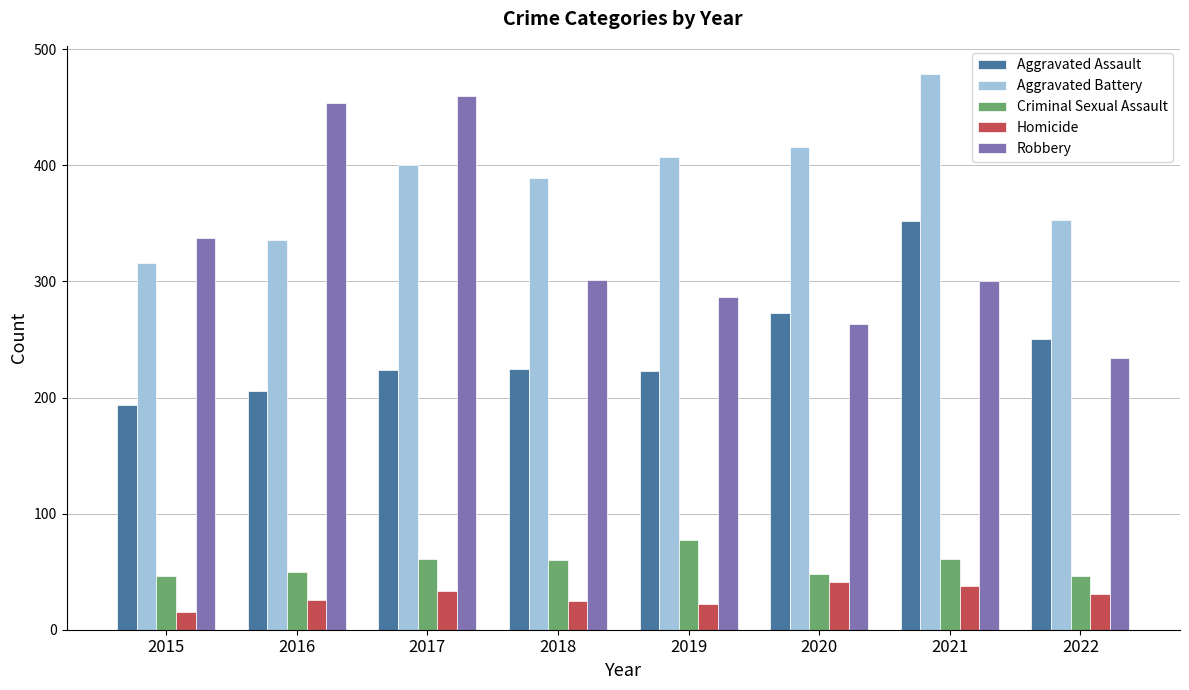

What is the total value across all series at 2016?

1072